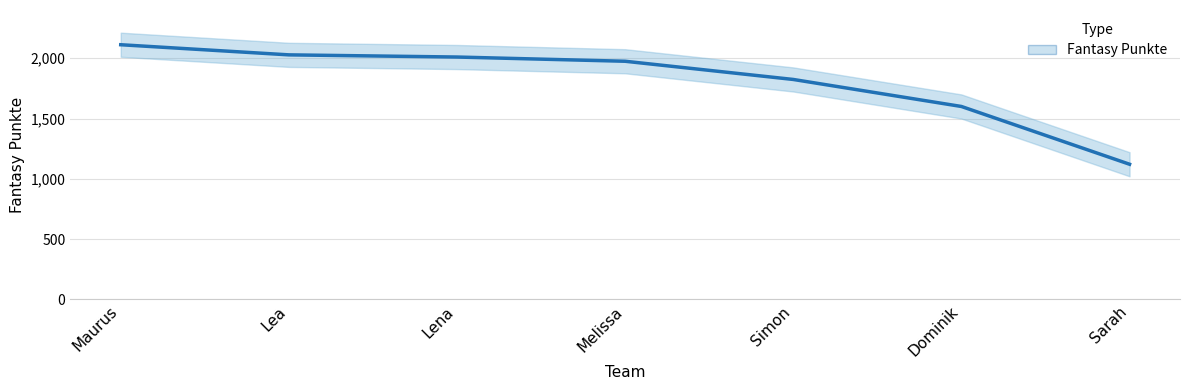

Reading left to right, extract all data points from this chart.

2112	2028	2010	1975	1824	1600	1121